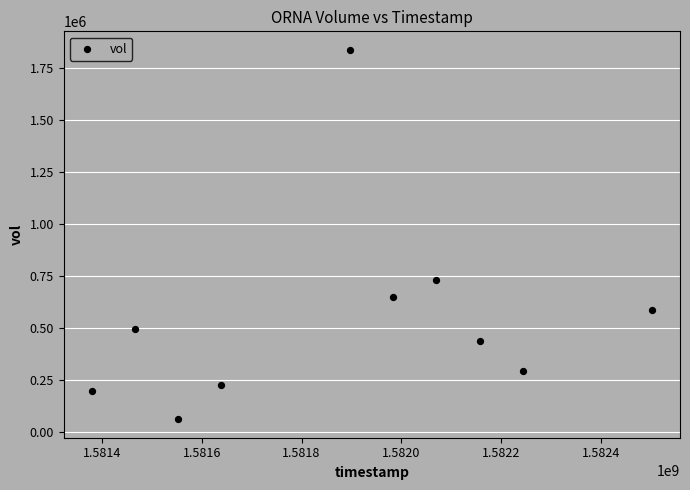

What is the average Y value?

551640